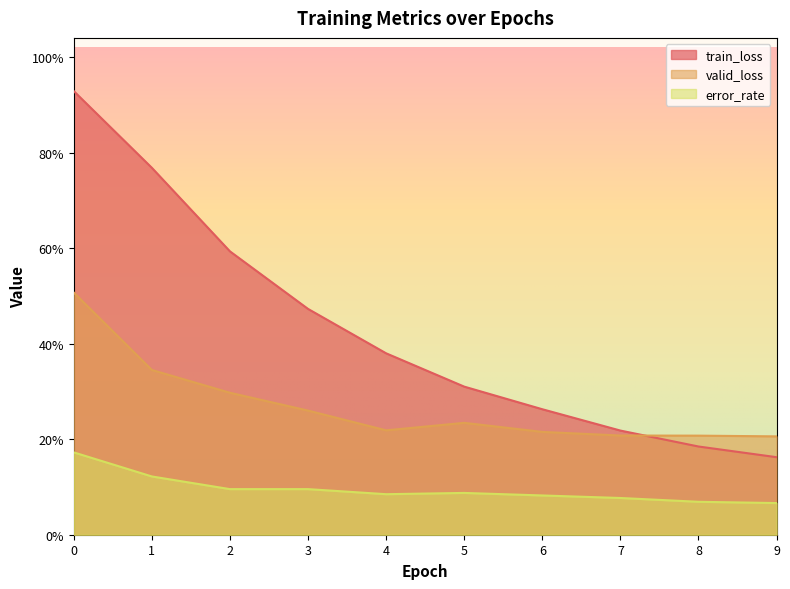

True or false: error_rate and valid_loss cross at least once.

False